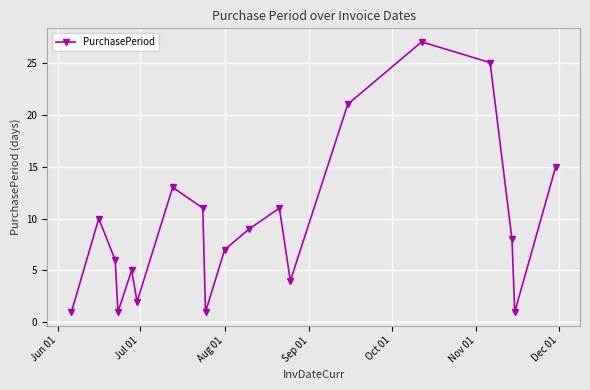

How many points are higher than both their immediate neighbors (excluding endpoints)?

5